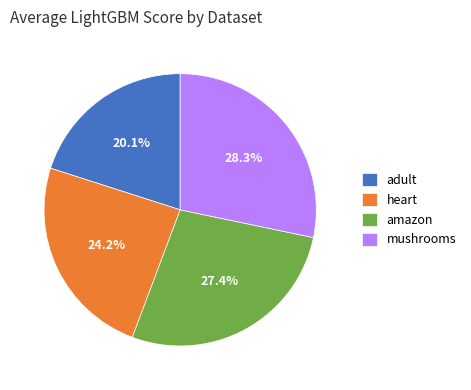

To the nearest percent, what is the average slice percentage?

25%